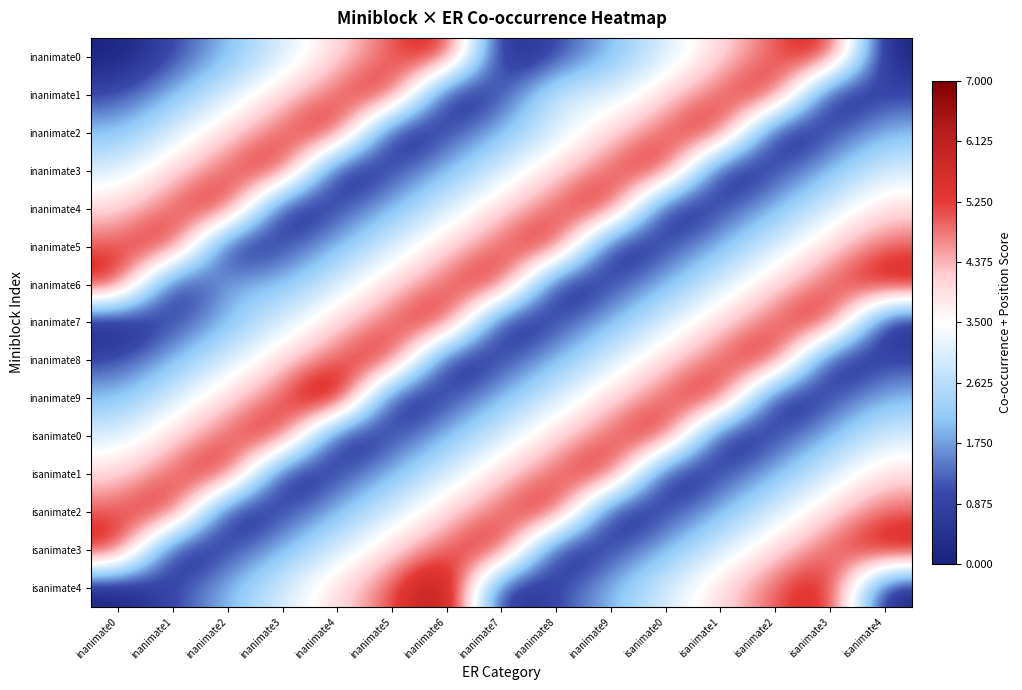

Reading left to right, extract all data points from this chart.

inanimate0: inanimate0=0	inanimate1=1	inanimate2=2	inanimate3=3	inanimate4=4	inanimate5=5	inanimate6=6	inanimate7=0	inanimate8=1	inanimate9=2	isanimate0=3	isanimate1=4	isanimate2=5	isanimate3=6	isanimate4=0
inanimate1: inanimate0=1	inanimate1=2	inanimate2=3	inanimate3=4	inanimate4=5	inanimate5=6	inanimate6=0	inanimate7=1	inanimate8=3	inanimate9=3	isanimate0=4	isanimate1=5	isanimate2=6	isanimate3=0	isanimate4=1
inanimate2: inanimate0=2	inanimate1=3	inanimate2=4	inanimate3=5	inanimate4=6	inanimate5=0	inanimate6=1	inanimate7=2	inanimate8=3	inanimate9=4	isanimate0=5	isanimate1=6	isanimate2=0	isanimate3=1	isanimate4=2
inanimate3: inanimate0=3	inanimate1=4	inanimate2=5	inanimate3=6	inanimate4=0	inanimate5=1	inanimate6=2	inanimate7=3	inanimate8=4	inanimate9=5	isanimate0=6	isanimate1=0	isanimate2=1	isanimate3=2	isanimate4=3
inanimate4: inanimate0=4	inanimate1=5	inanimate2=6	inanimate3=0	inanimate4=1	inanimate5=2	inanimate6=3	inanimate7=4	inanimate8=5	inanimate9=6	isanimate0=0	isanimate1=1	isanimate2=2	isanimate3=3	isanimate4=4
inanimate5: inanimate0=5	inanimate1=6	inanimate2=0	inanimate3=1	inanimate4=2	inanimate5=3	inanimate6=4	inanimate7=5	inanimate8=6	inanimate9=0	isanimate0=1	isanimate1=2	isanimate2=3	isanimate3=4	isanimate4=5
inanimate6: inanimate0=6	inanimate1=0	inanimate2=2	inanimate3=2	inanimate4=3	inanimate5=4	inanimate6=5	inanimate7=6	inanimate8=0	inanimate9=1	isanimate0=2	isanimate1=3	isanimate2=4	isanimate3=5	isanimate4=6
inanimate7: inanimate0=0	inanimate1=1	inanimate2=2	inanimate3=3	inanimate4=4	inanimate5=5	inanimate6=6	inanimate7=0	inanimate8=1	inanimate9=2	isanimate0=3	isanimate1=4	isanimate2=5	isanimate3=6	isanimate4=0
inanimate8: inanimate0=1	inanimate1=2	inanimate2=3	inanimate3=4	inanimate4=5	inanimate5=6	inanimate6=0	inanimate7=1	inanimate8=2	inanimate9=3	isanimate0=4	isanimate1=5	isanimate2=6	isanimate3=0	isanimate4=1
inanimate9: inanimate0=2	inanimate1=3	inanimate2=4	inanimate3=5	inanimate4=7	inanimate5=0	inanimate6=1	inanimate7=2	inanimate8=3	inanimate9=4	isanimate0=5	isanimate1=6	isanimate2=0	isanimate3=1	isanimate4=2
isanimate0: inanimate0=3	inanimate1=4	inanimate2=5	inanimate3=6	inanimate4=0	inanimate5=1	inanimate6=2	inanimate7=3	inanimate8=4	inanimate9=5	isanimate0=6	isanimate1=0	isanimate2=1	isanimate3=2	isanimate4=3
isanimate1: inanimate0=4	inanimate1=5	inanimate2=6	inanimate3=0	inanimate4=1	inanimate5=2	inanimate6=3	inanimate7=4	inanimate8=5	inanimate9=6	isanimate0=0	isanimate1=1	isanimate2=2	isanimate3=3	isanimate4=4
isanimate2: inanimate0=5	inanimate1=6	inanimate2=0	inanimate3=1	inanimate4=2	inanimate5=3	inanimate6=4	inanimate7=5	inanimate8=6	inanimate9=0	isanimate0=1	isanimate1=2	isanimate2=3	isanimate3=4	isanimate4=5
isanimate3: inanimate0=6	inanimate1=0	inanimate2=1	inanimate3=2	inanimate4=3	inanimate5=4	inanimate6=5	inanimate7=6	inanimate8=0	inanimate9=1	isanimate0=2	isanimate1=3	isanimate2=4	isanimate3=5	isanimate4=6
isanimate4: inanimate0=0	inanimate1=1	inanimate2=2	inanimate3=3	inanimate4=4	inanimate5=5	inanimate6=7	inanimate7=0	inanimate8=1	inanimate9=2	isanimate0=3	isanimate1=4	isanimate2=5	isanimate3=6	isanimate4=0